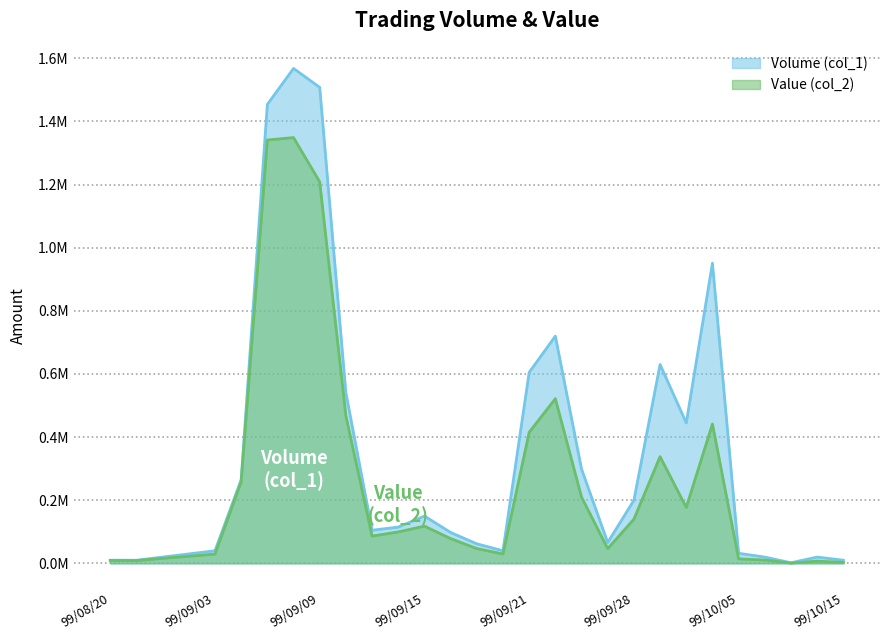

Reading left to right, what are all the values shown in this chart?

Volume (col_1): 0.0	0.0	0.0	0.0	0.0	0.3	1.5	1.6	1.5	0.5	0.1	0.1	0.1	0.1	0.1	0.0	0.6	0.7	0.3	0.1	0.2	0.6	0.4	1.0	0.0	0.0	0.0	0.0	0.0
Value (col_2): 0.0	0.0	0.0	0.0	0.0	0.3	1.3	1.3	1.2	0.5	0.1	0.1	0.1	0.1	0.0	0.0	0.4	0.5	0.2	0.0	0.1	0.3	0.2	0.4	0.0	0.0	0.0	0.0	0.0